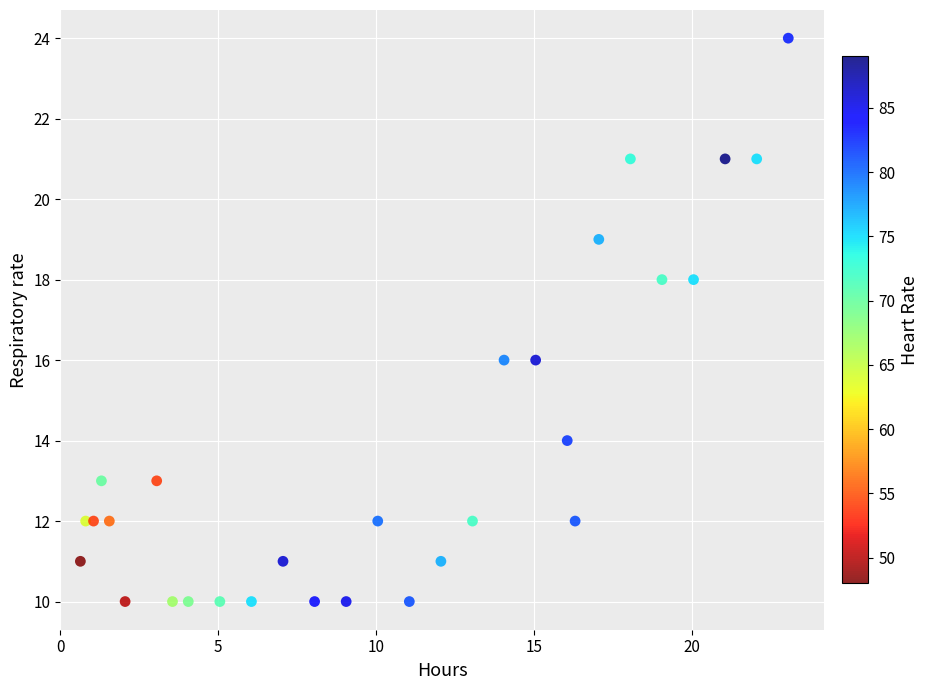

What is the range of Y values (max minus min)?

14